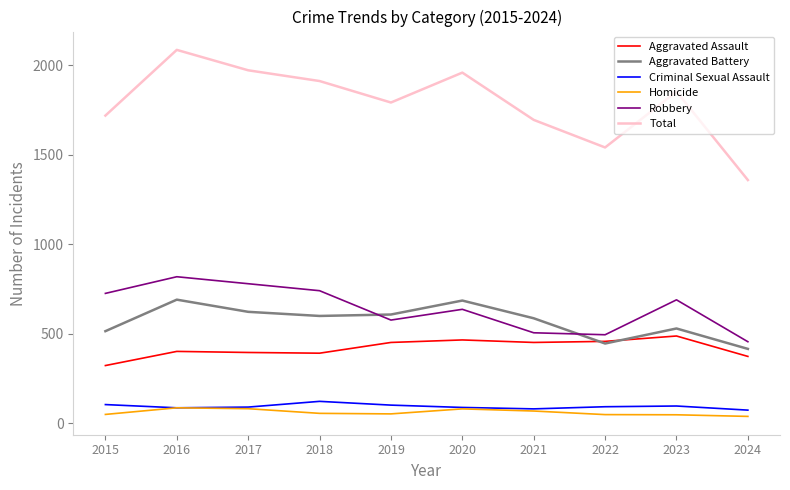

Rank the series at 2015 from lowest to highest value.

Homicide, Criminal Sexual Assault, Aggravated Assault, Aggravated Battery, Robbery, Total